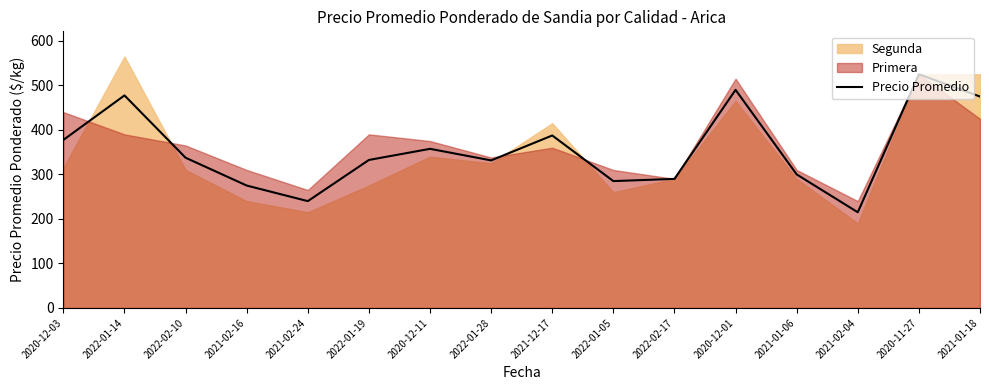

Is it true that the value at 2021-01-06 is 146.4?

False